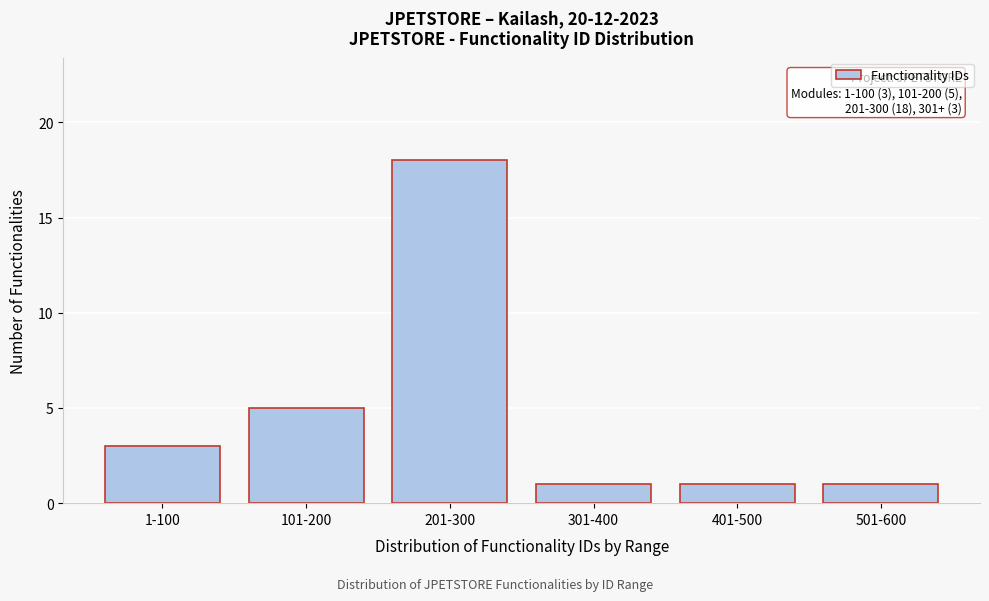

Reading left to right, list all the values displayed in this chart.

3	5	18	1	1	1